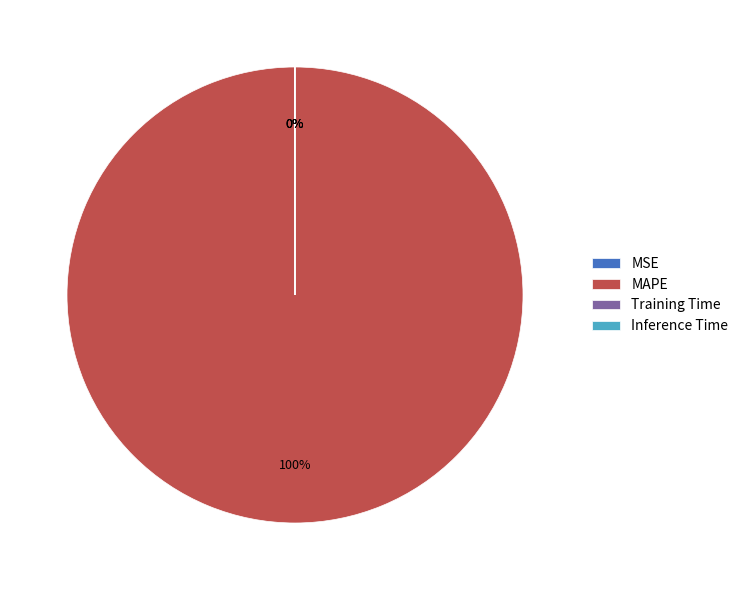

To the nearest percent, what is the average slice percentage?

25%